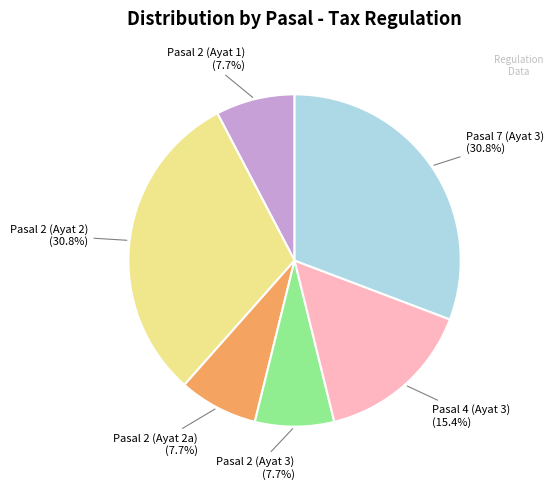

Is there any slice that represents more than half of the pie?

No